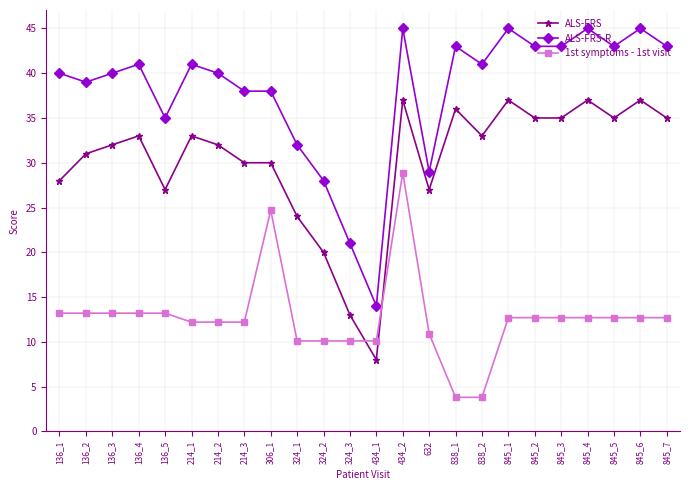

What is the sum of the ALS-FRS-R values at 324_1 and 324_3?

53.0